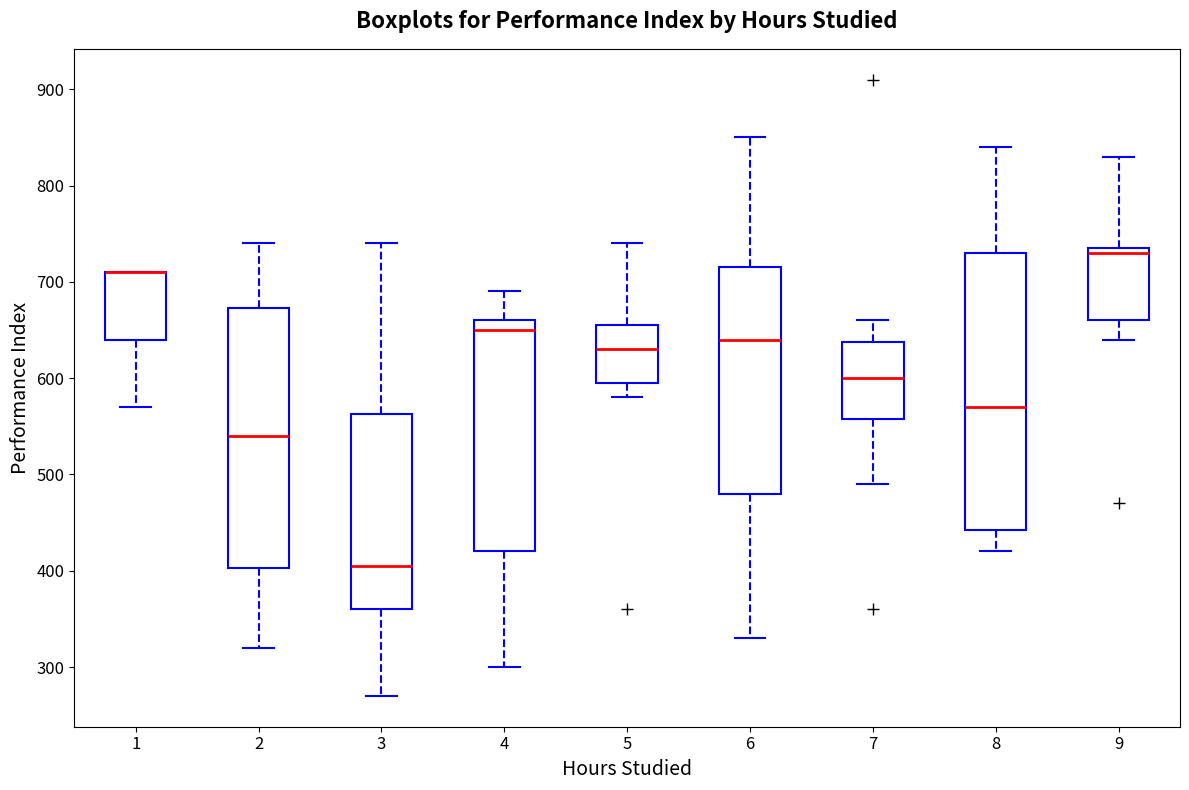

Which box is the tallest, from its lower edge to its upper edge?

8